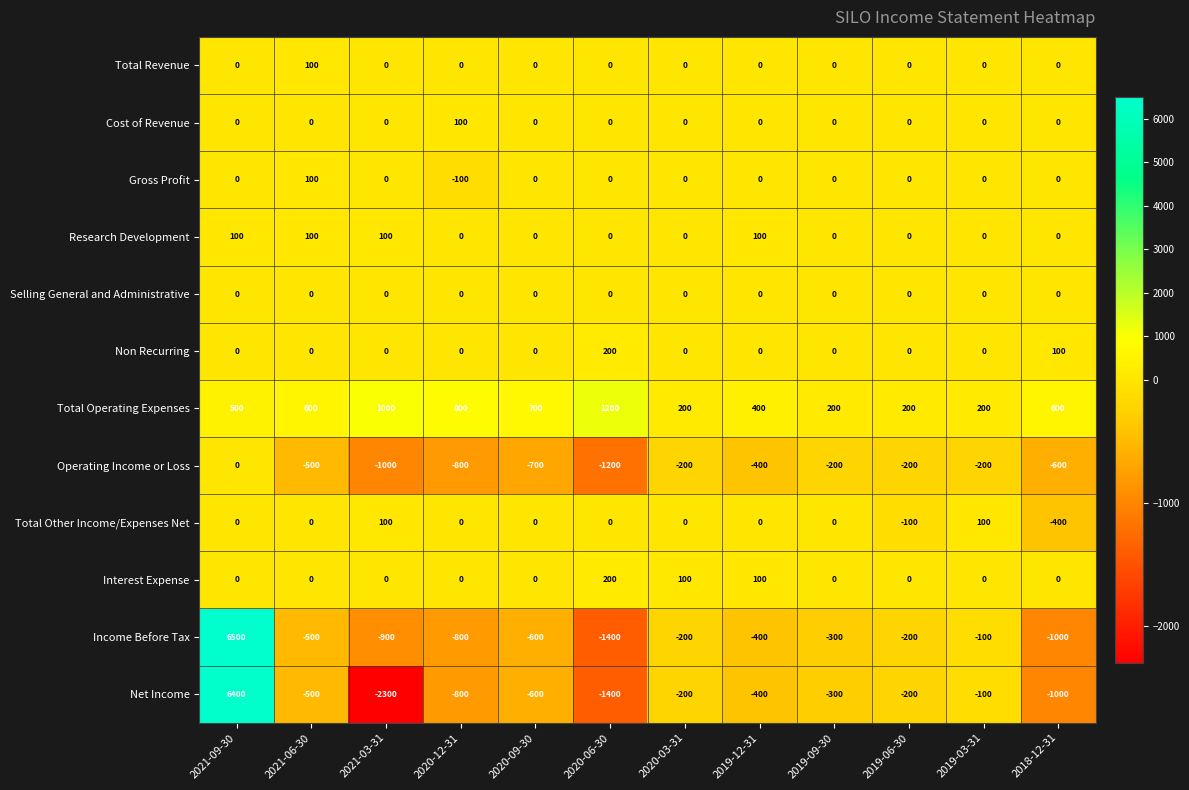

Which series changed the most between 2020-12-31 and 2018-12-31?

Total Other Income/Expenses Net